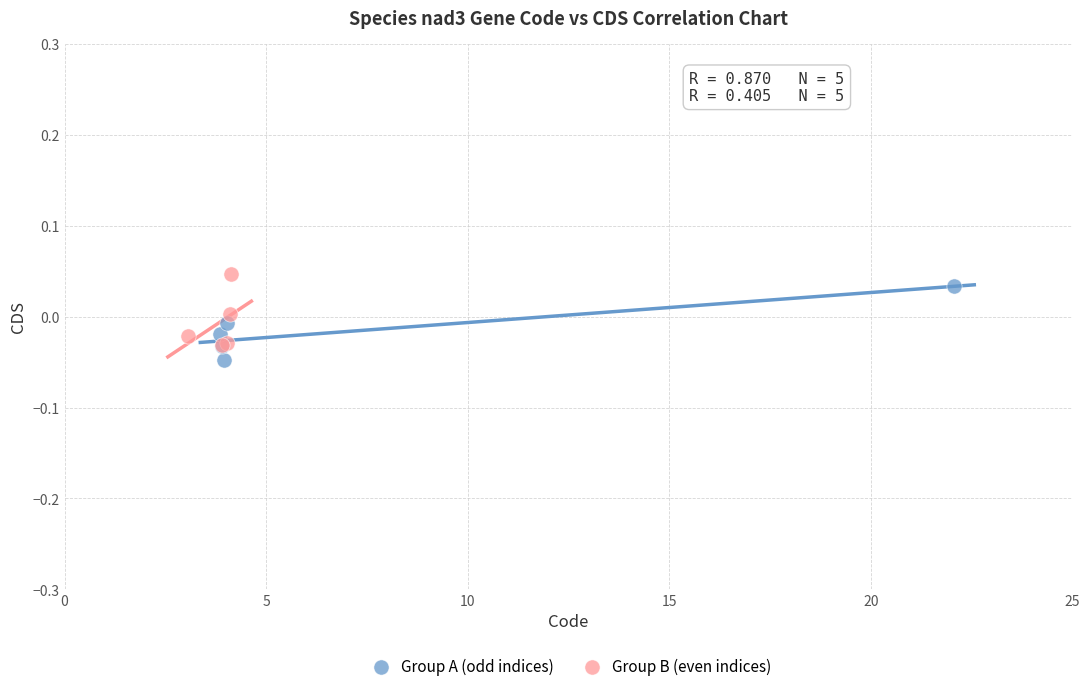

Which series contains the highest Y value?

Group B (even indices)